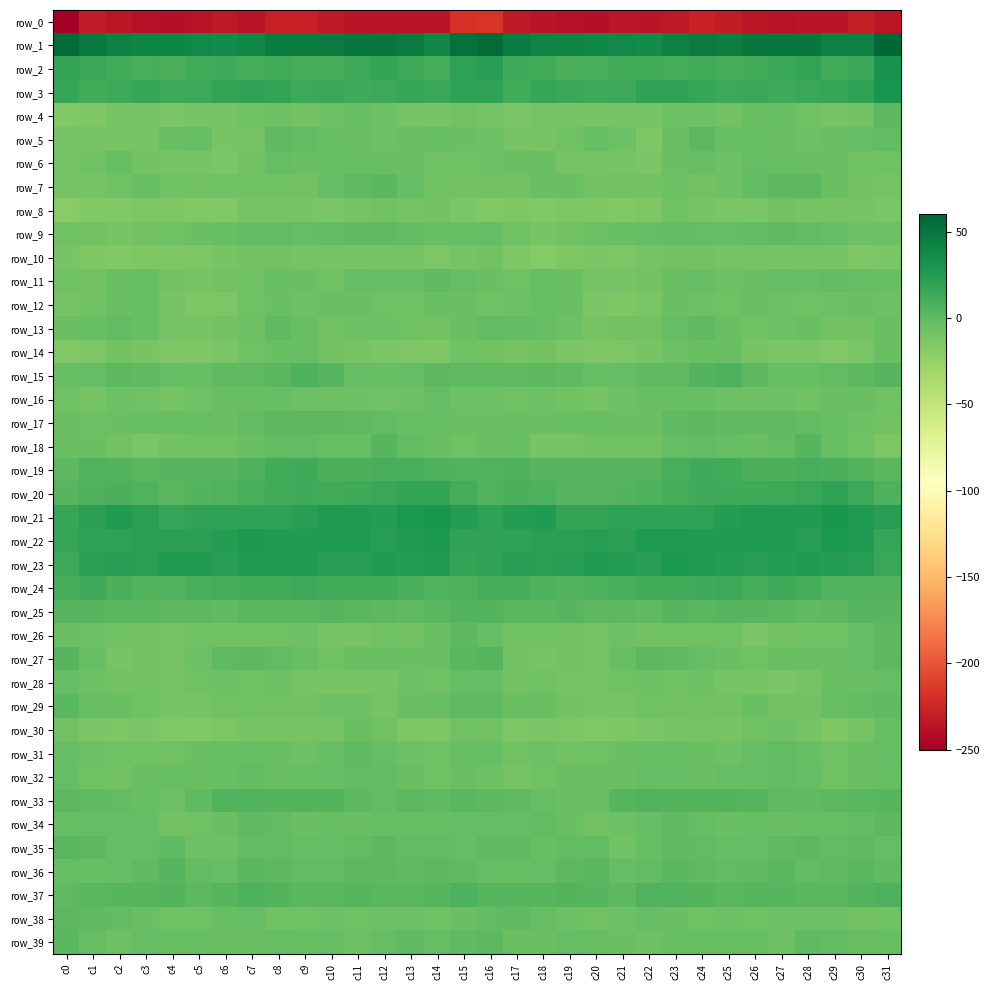

Is it true that row_12 equals -3.5 at c21?

False